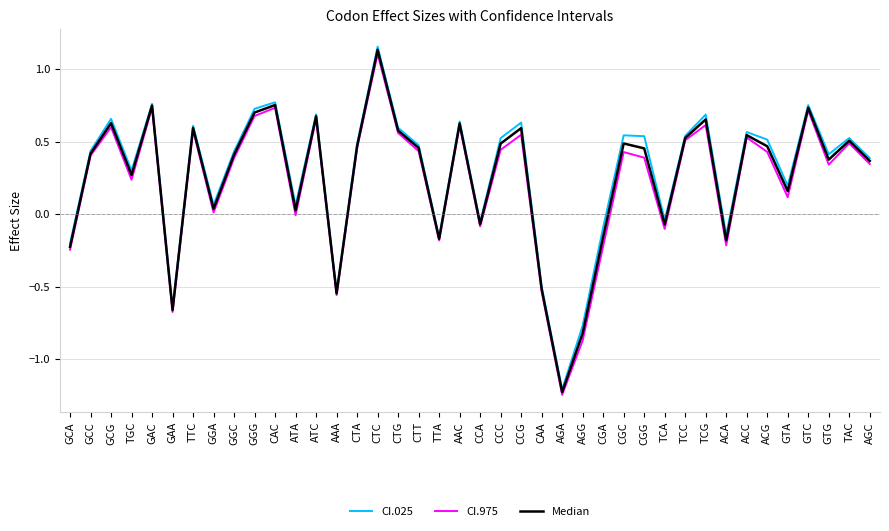

How many lines are shown in the chart?

3